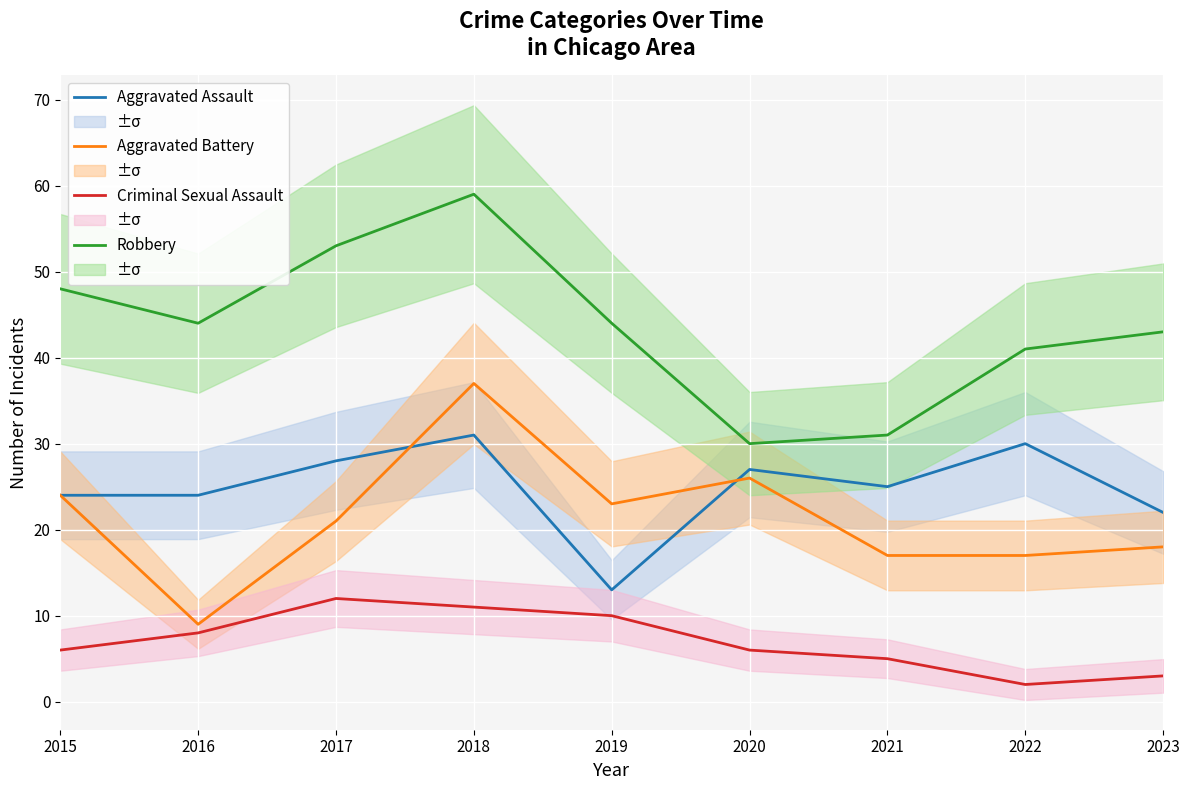

Reading left to right, what are all the values shown in this chart?

Aggravated Assault: 24	24	28	31	13	27	25	30	22
Aggravated Battery: 24	9	21	37	23	26	17	17	18
Criminal Sexual Assault: 6	8	12	11	10	6	5	2	3
Robbery: 48	44	53	59	44	30	31	41	43